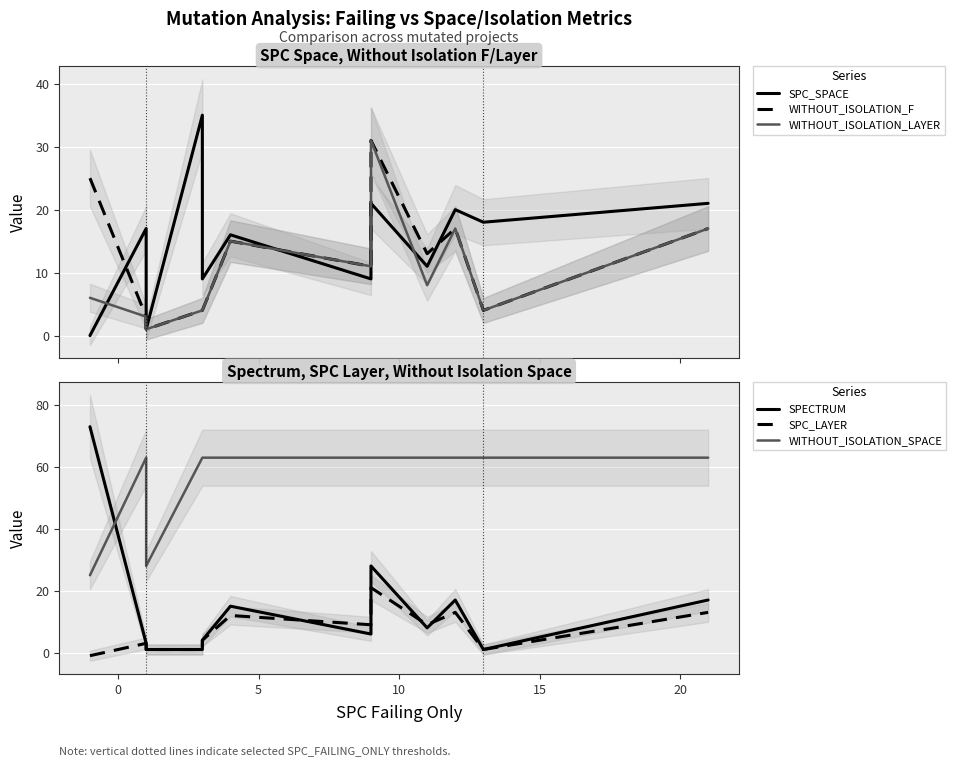

Is this an area chart (filled region under the line)?

No